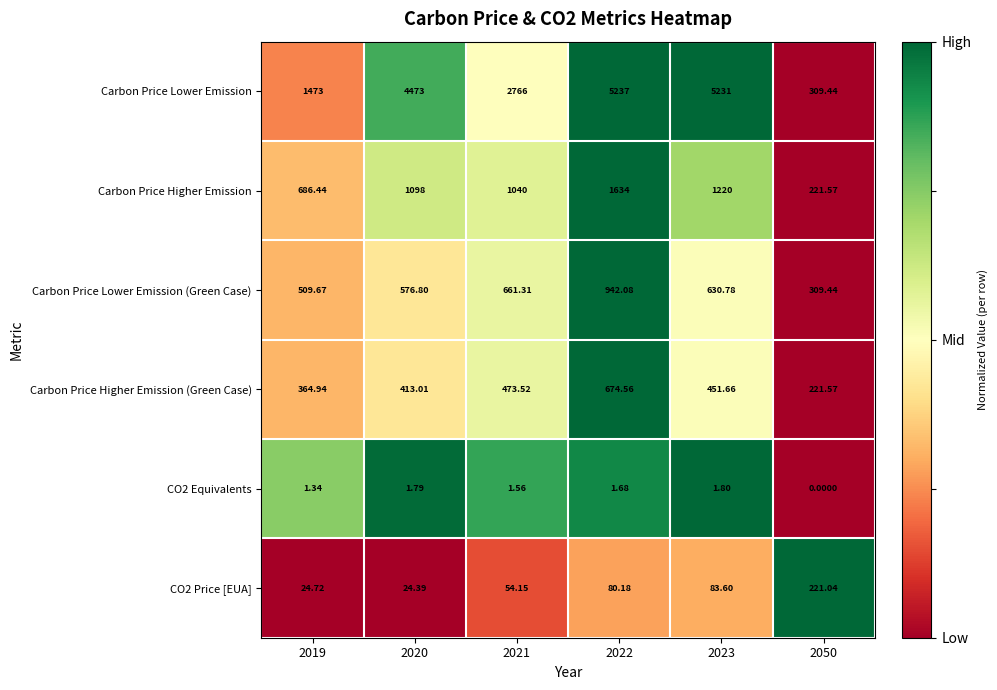

Is the value of Carbon Price Lower Emission at 2022 greater than the value of Carbon Price Lower Emission (Green Case) at 2019?

Yes